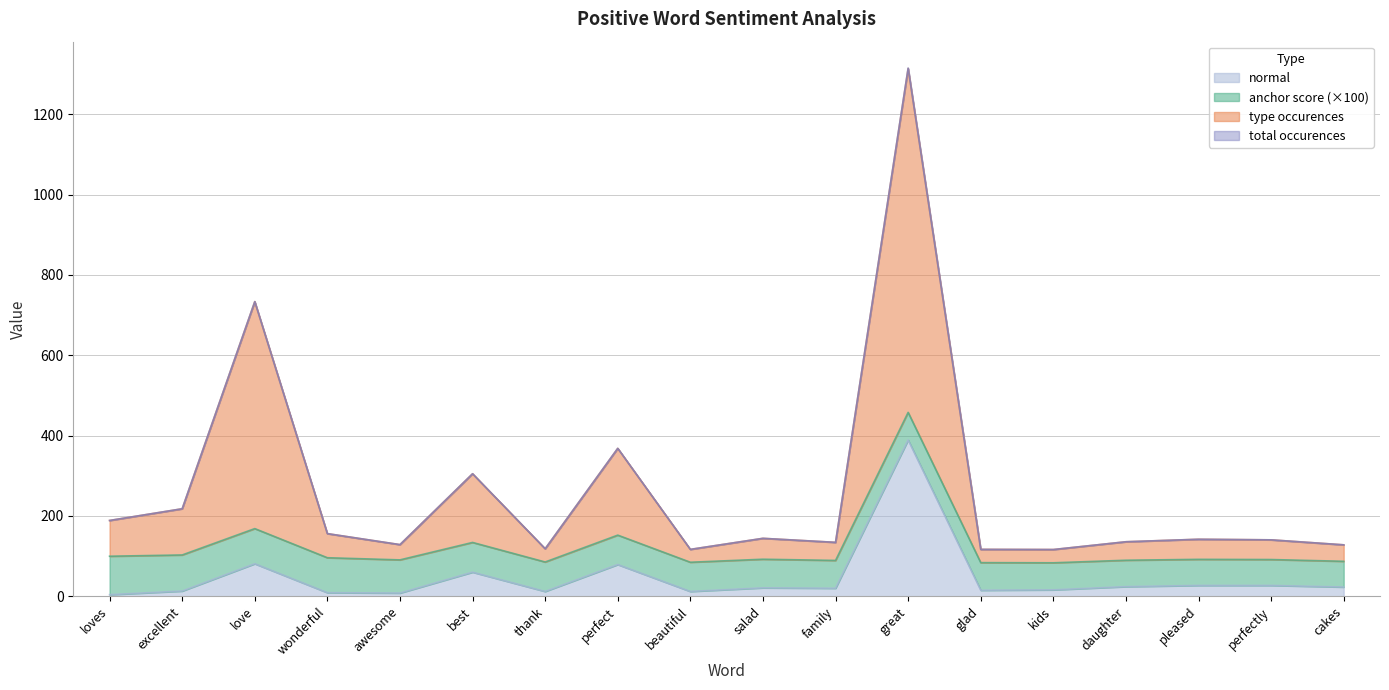

True or false: type occurences and total occurences intersect in this chart.

False